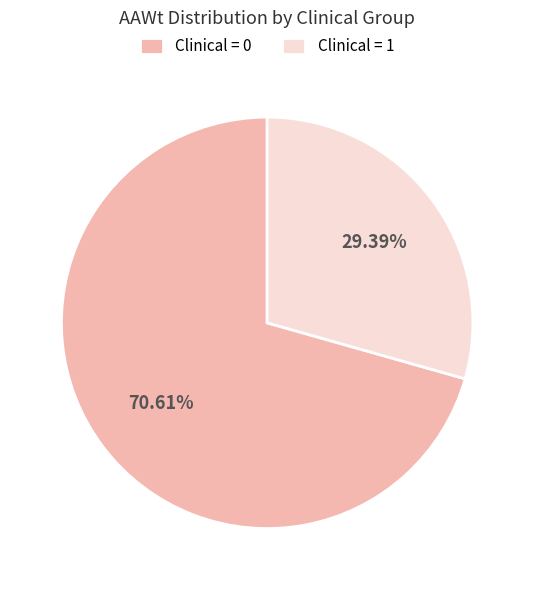

Rank the categories by value from lowest to highest.

Clinical = 1, Clinical = 0